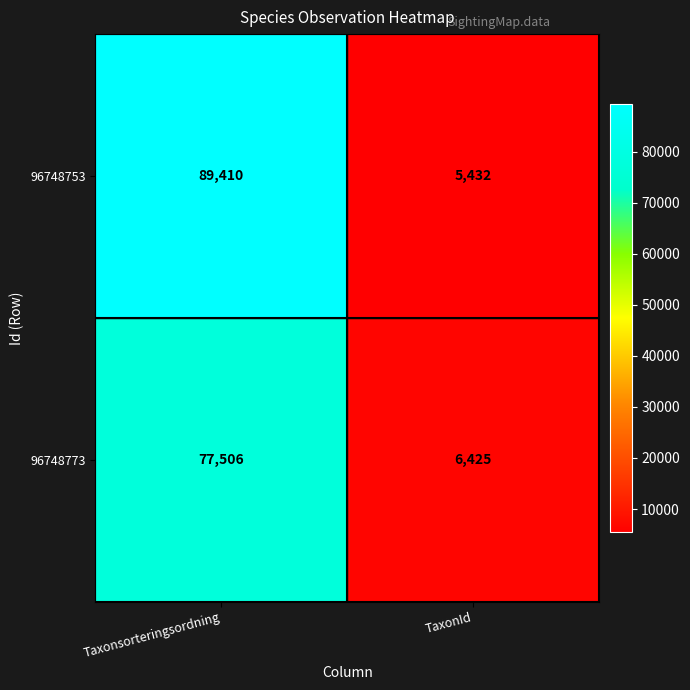

Reading left to right, list all the values displayed in this chart.

96748753: 89410	5432
96748773: 77506	6425